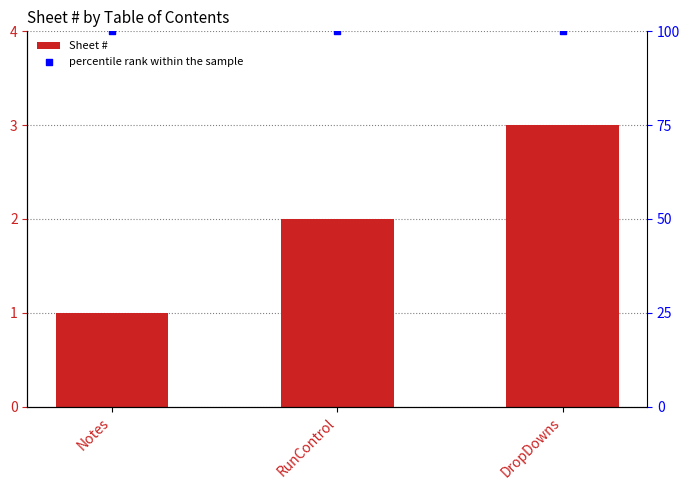

At how many categories does at least one series exceed 88?

3